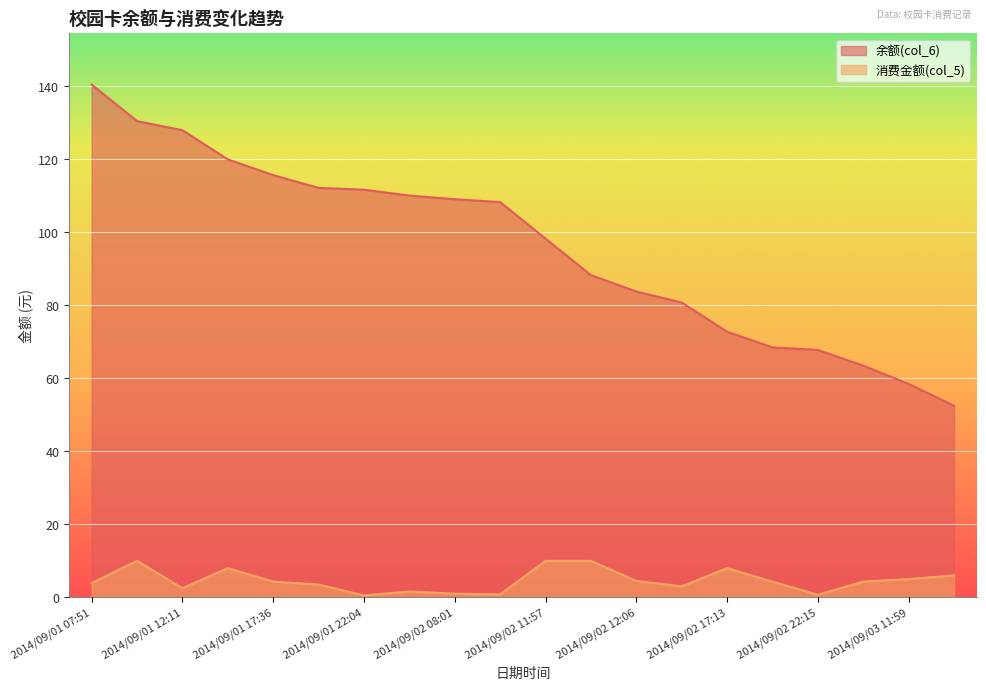

Which series changed the most between 2014/09/01 07:51 and 2014/09/02 11:57?

余额(col_6)